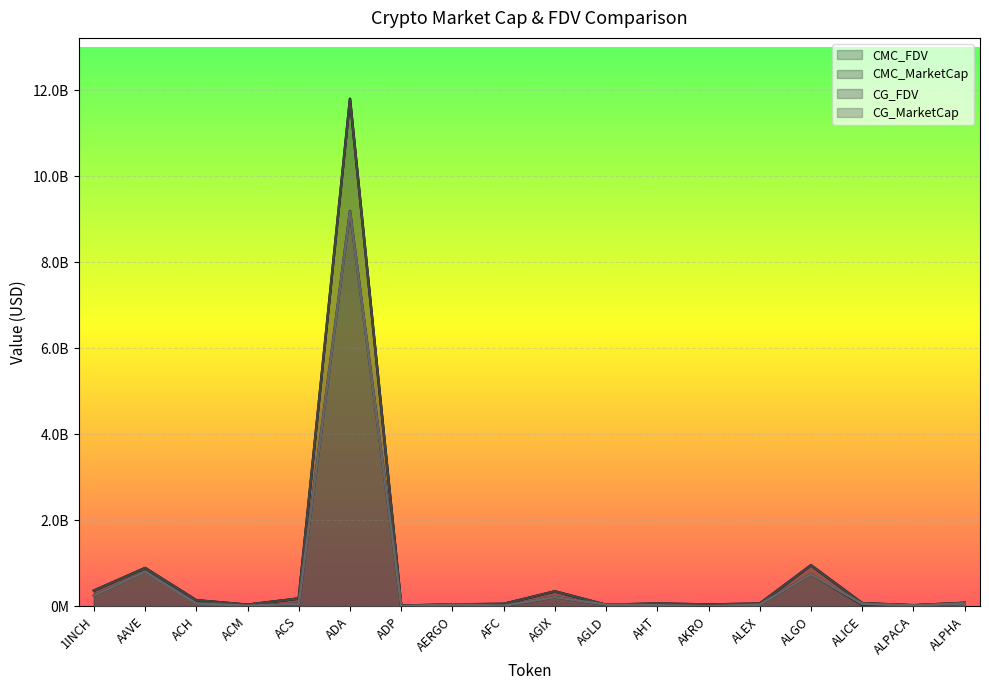

True or false: CG_FDV and CMC_MarketCap intersect in this chart.

False